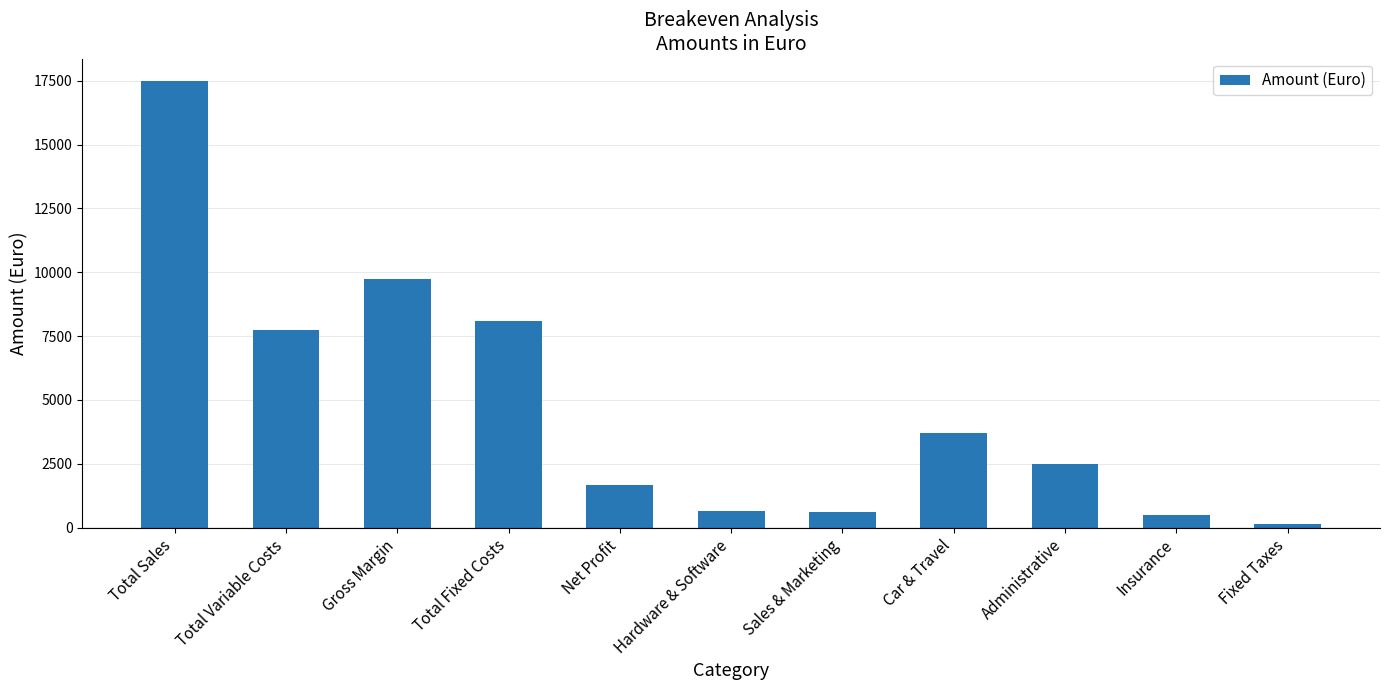

Approximately how many times larger is the value at Car & Travel compared to Hardware & Software?

5.7